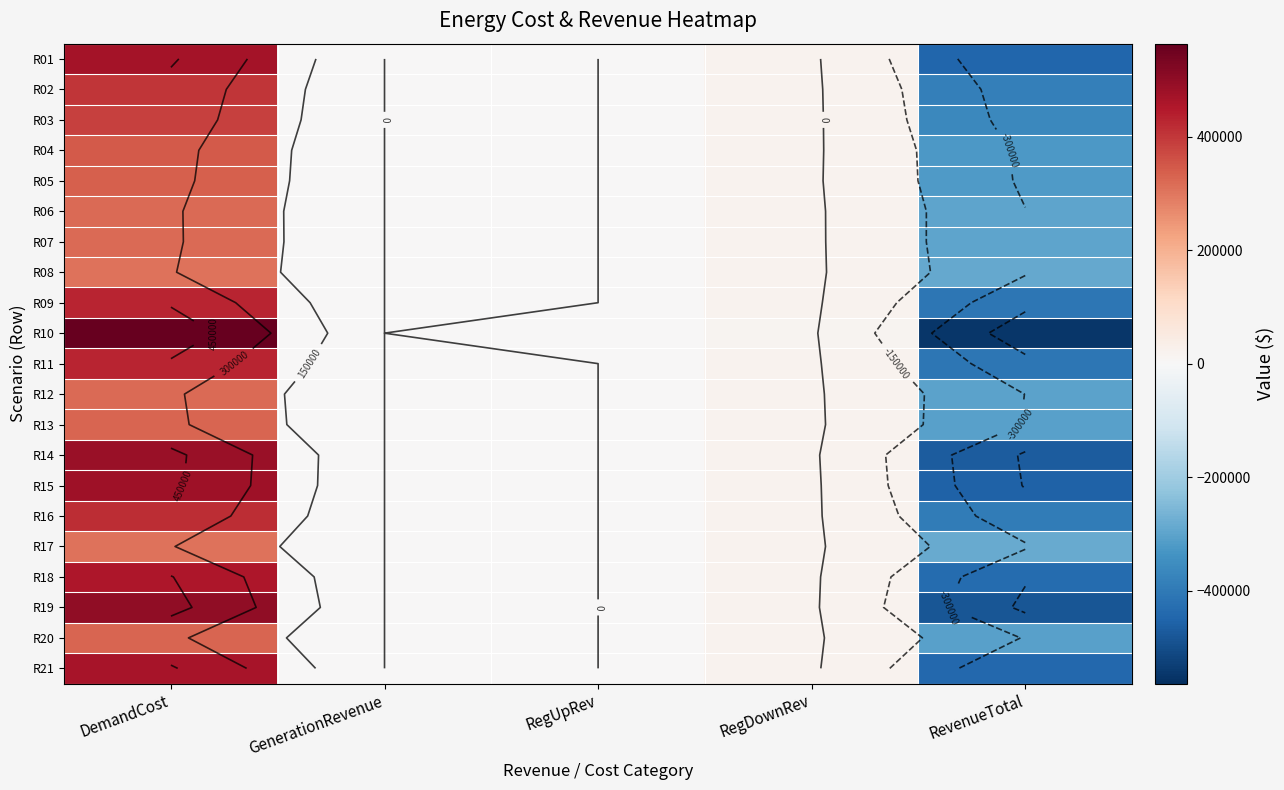

How many values in R17 are above zero?

2